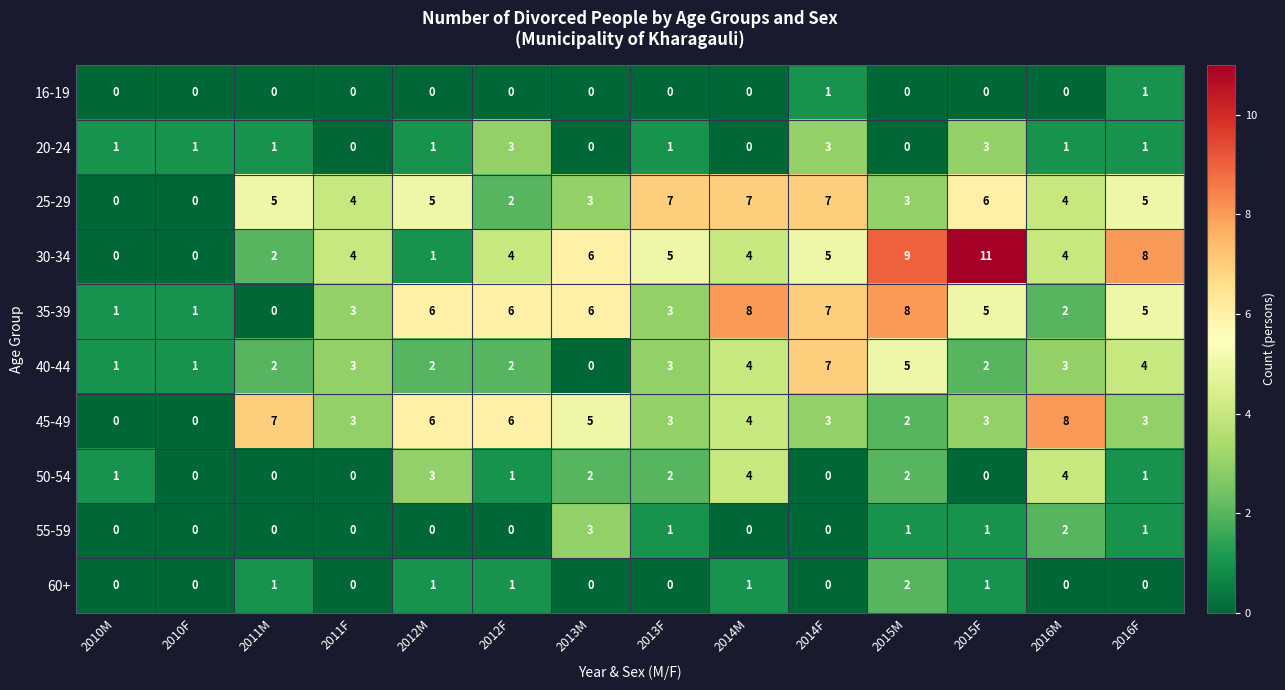

Which series changed the most between 2010M and 2016F?

30-34